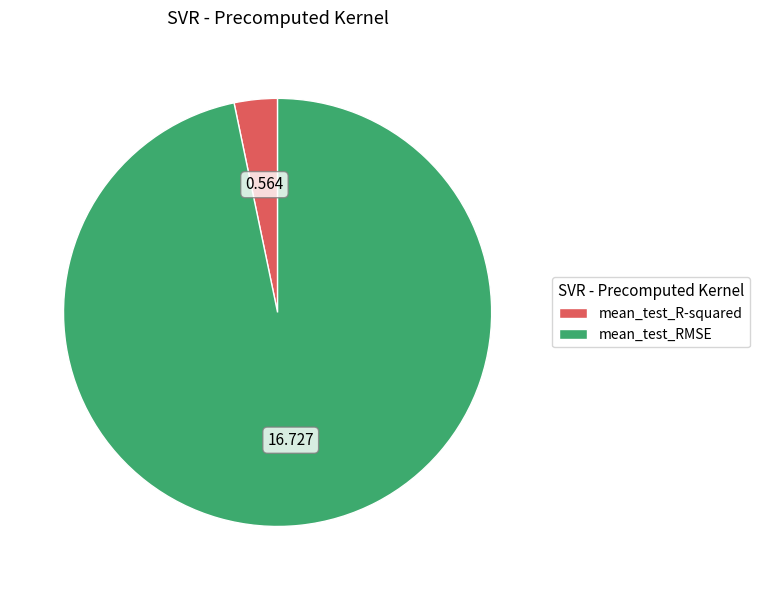

What is the largest slice in the pie chart?

mean_test_RMSE